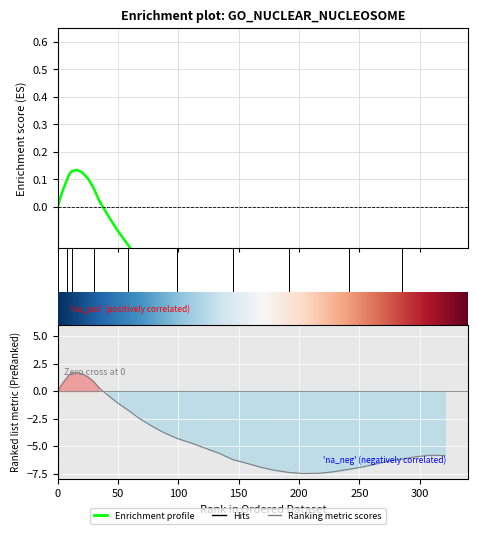

Which label corresponds to the smallest value in the chart?

203.5